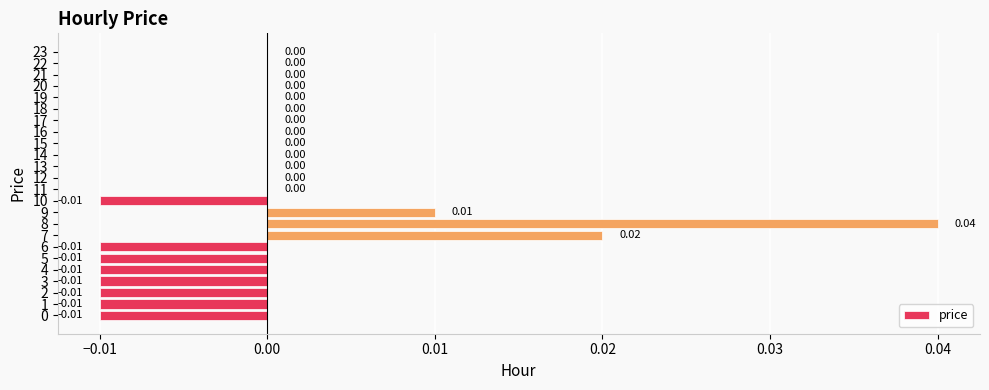

Are the bars horizontal?

Yes